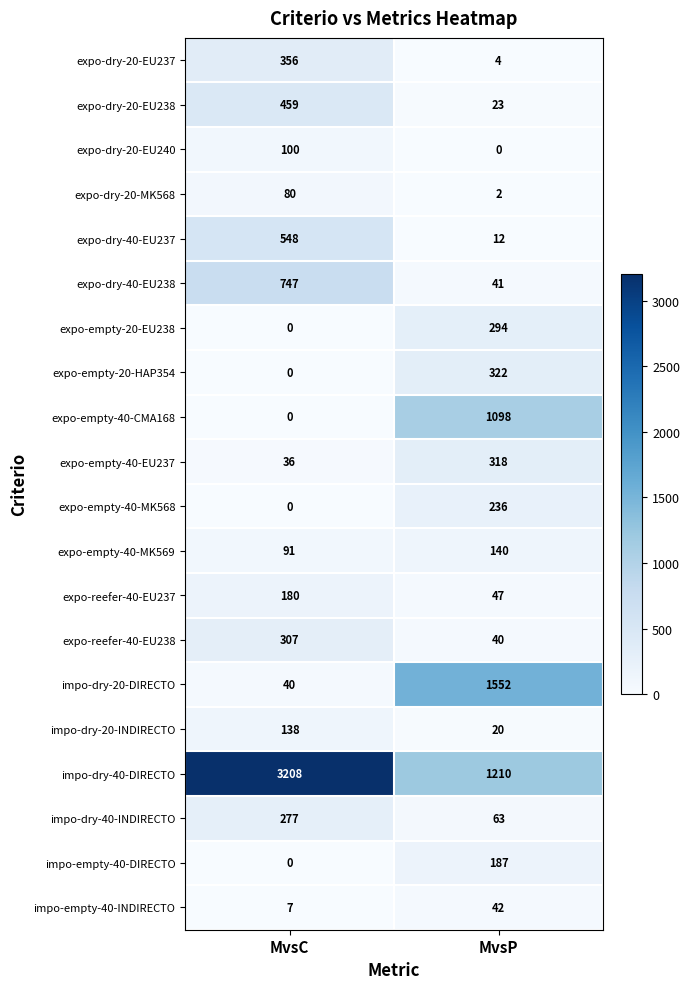

At which label does expo-empty-20-EU238 reach its minimum?

MvsC